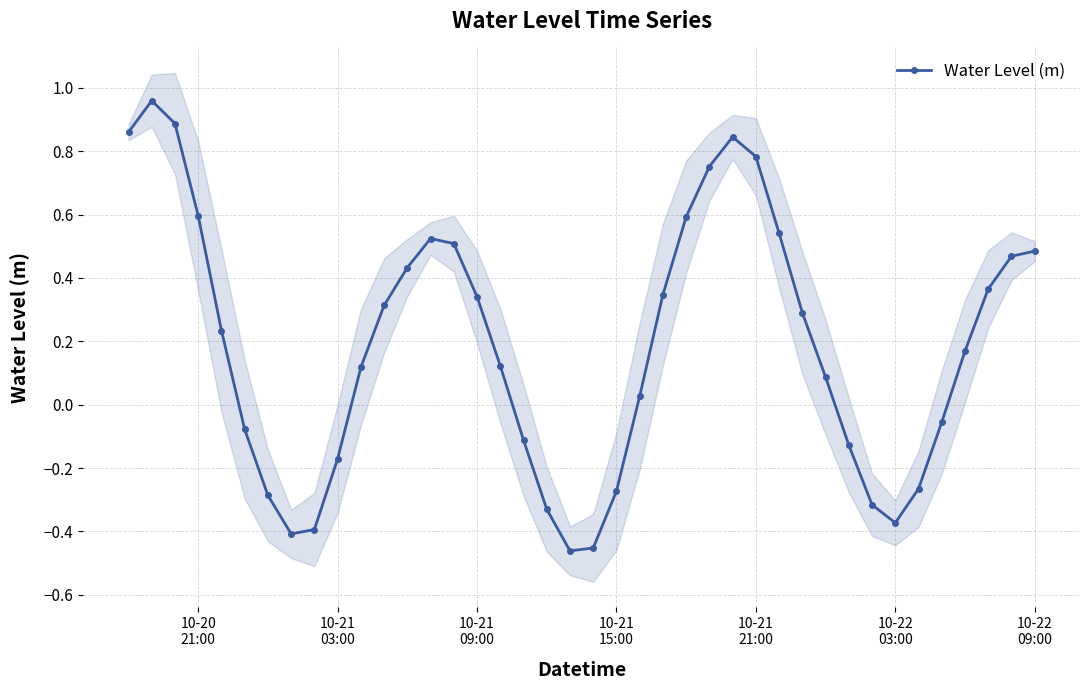

What is the sum of all values?

7.5